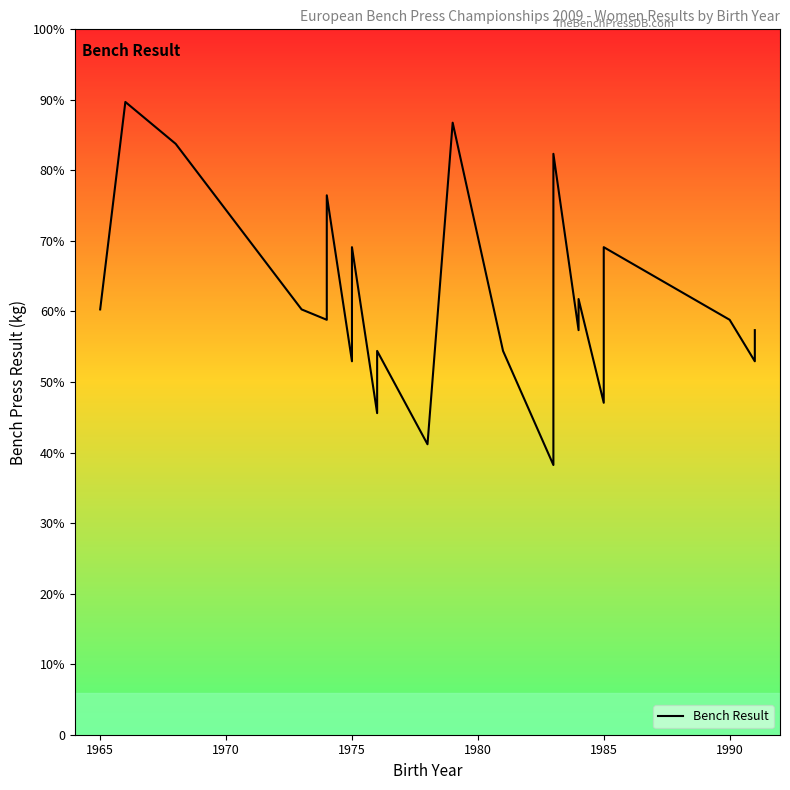

True or false: the data shows 170.3 at 1975.

False